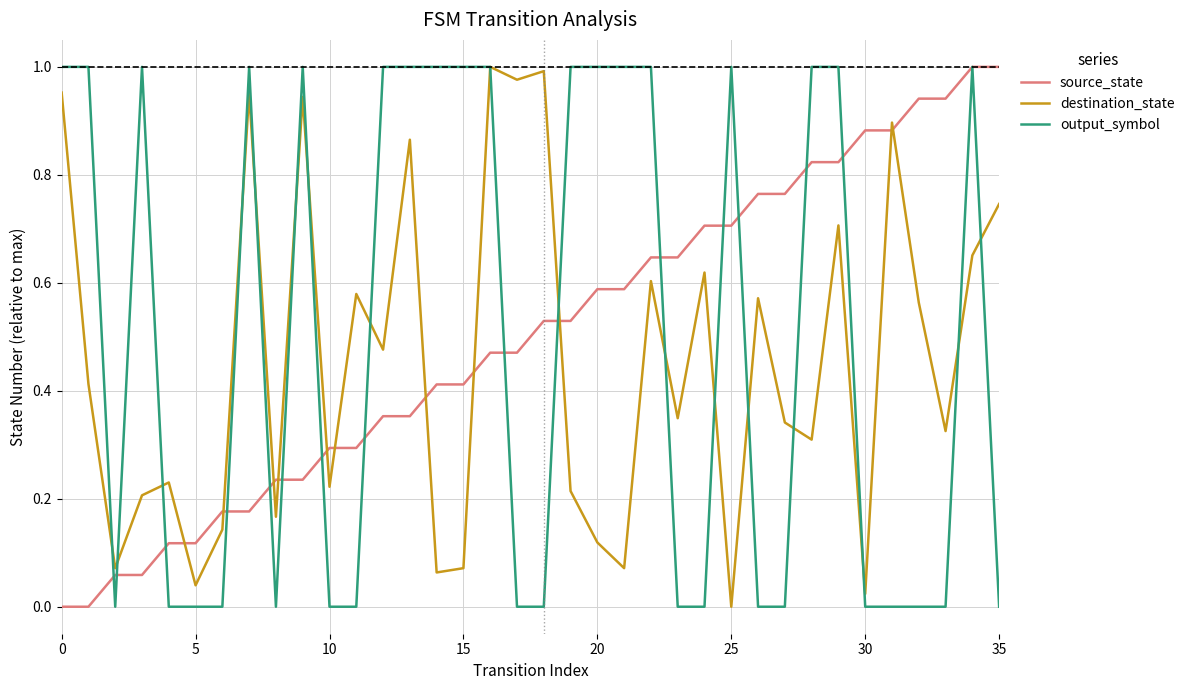

Count the number of categories in the chart.

36